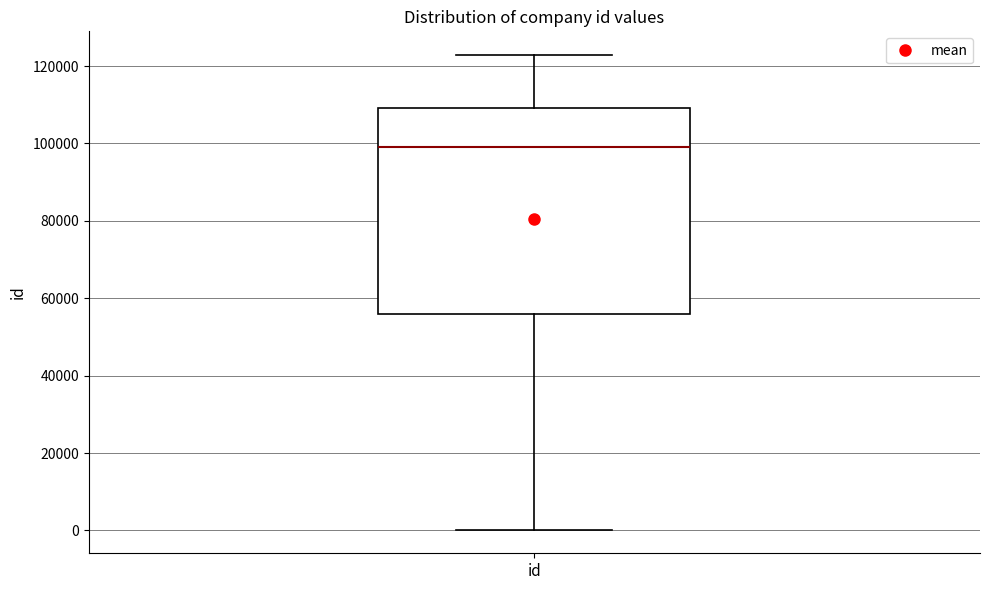

Where is the upper edge of the box for id on the y-axis? The values are not printed on the chart, so give them approximately, as read against the axis.

110000